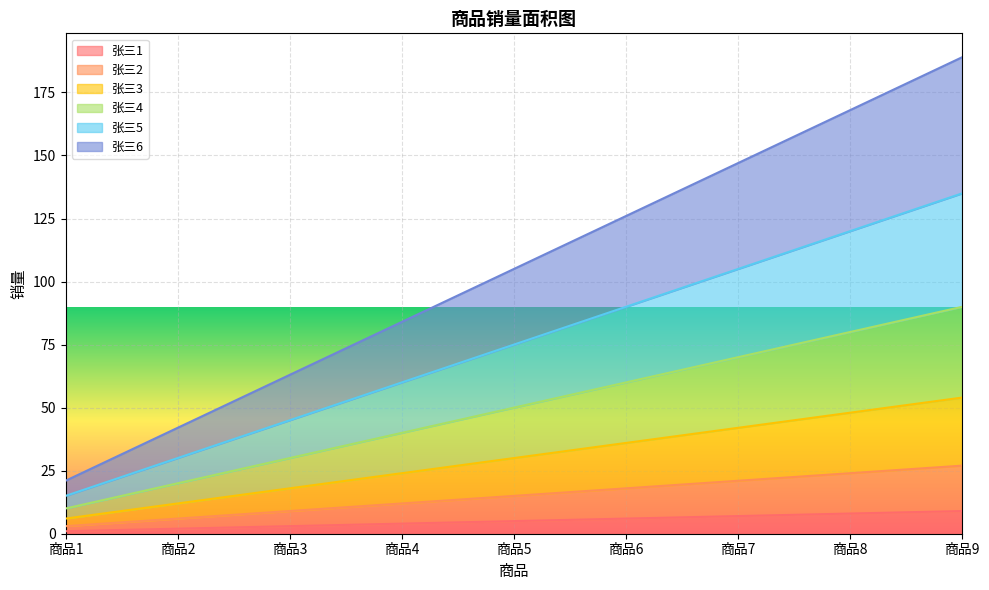

What are all the series names shown in the legend?

张三1, 张三2, 张三3, 张三4, 张三5, 张三6